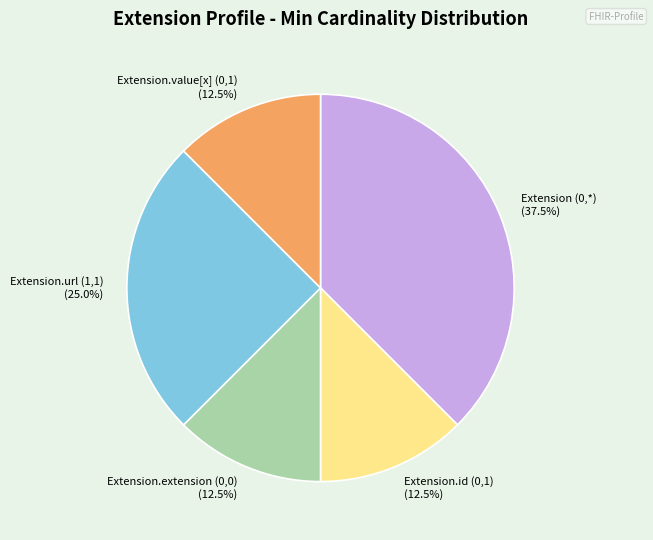

Is there any slice that represents more than half of the pie?

No